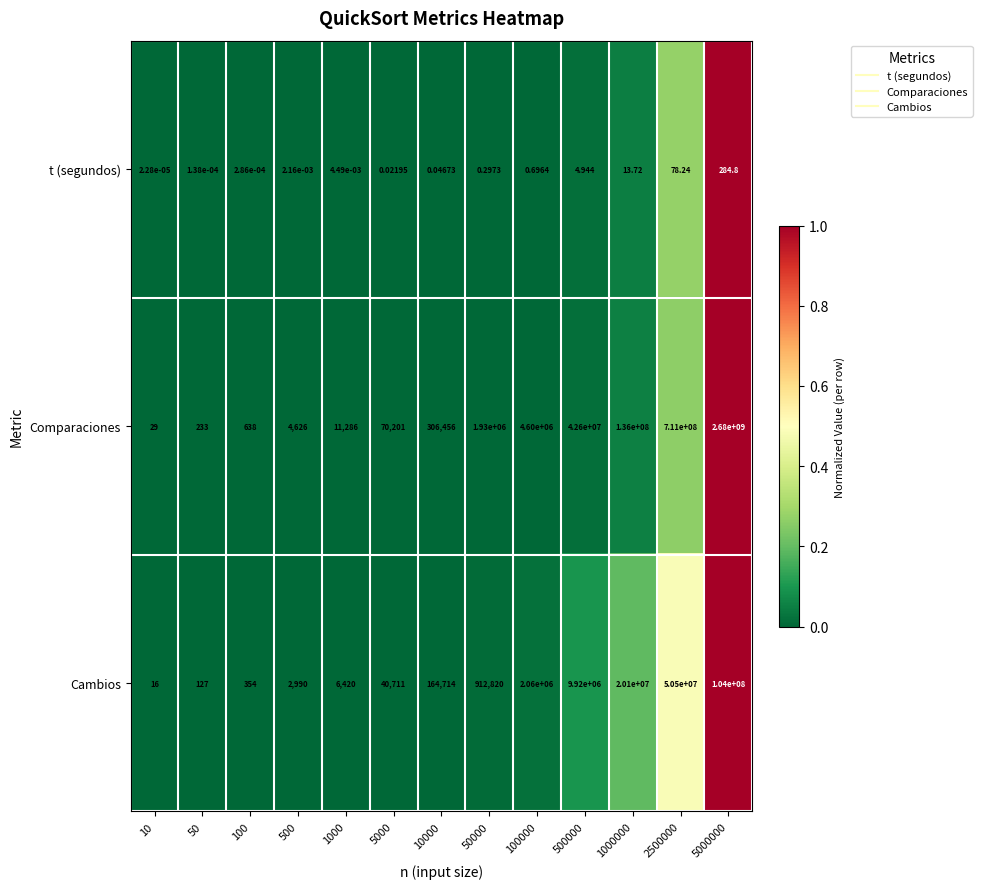

What is the maximum value shown in the chart?

2680000000.0